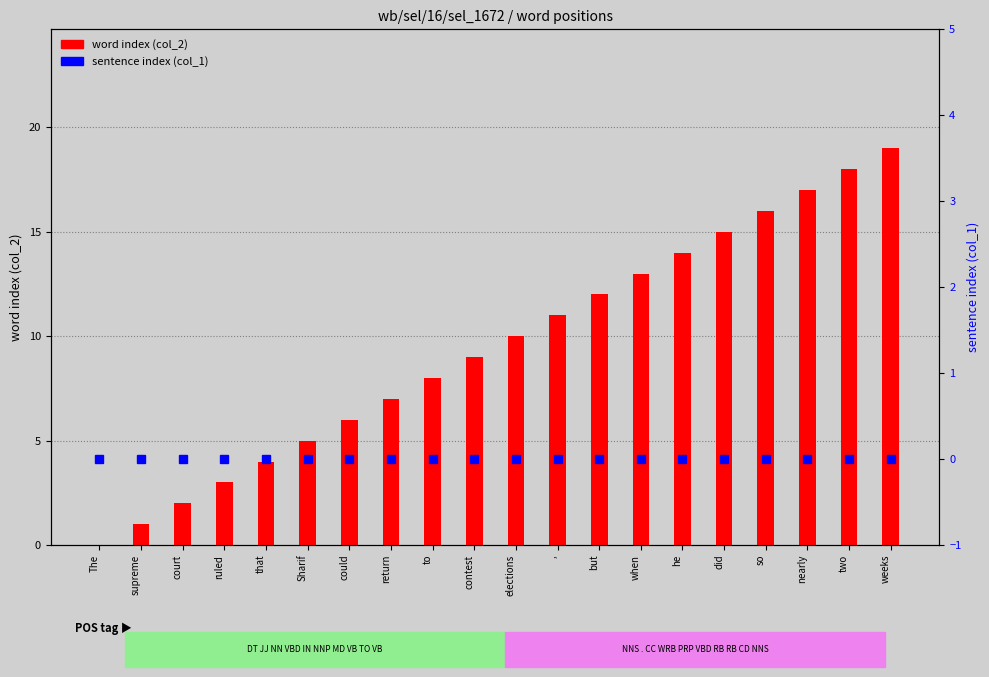

Which series has the largest total across all categories?

word index (col_2)